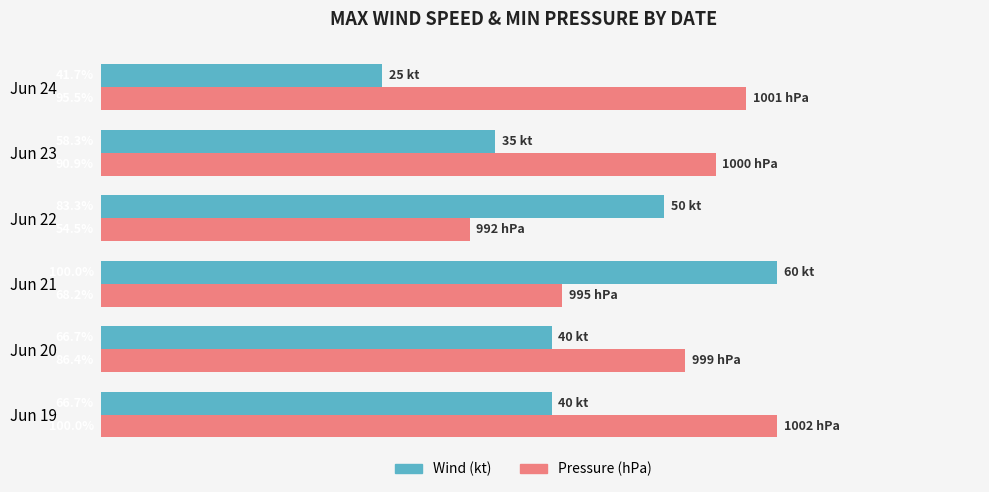

Which series has the widest spread of values?

Wind (kt)